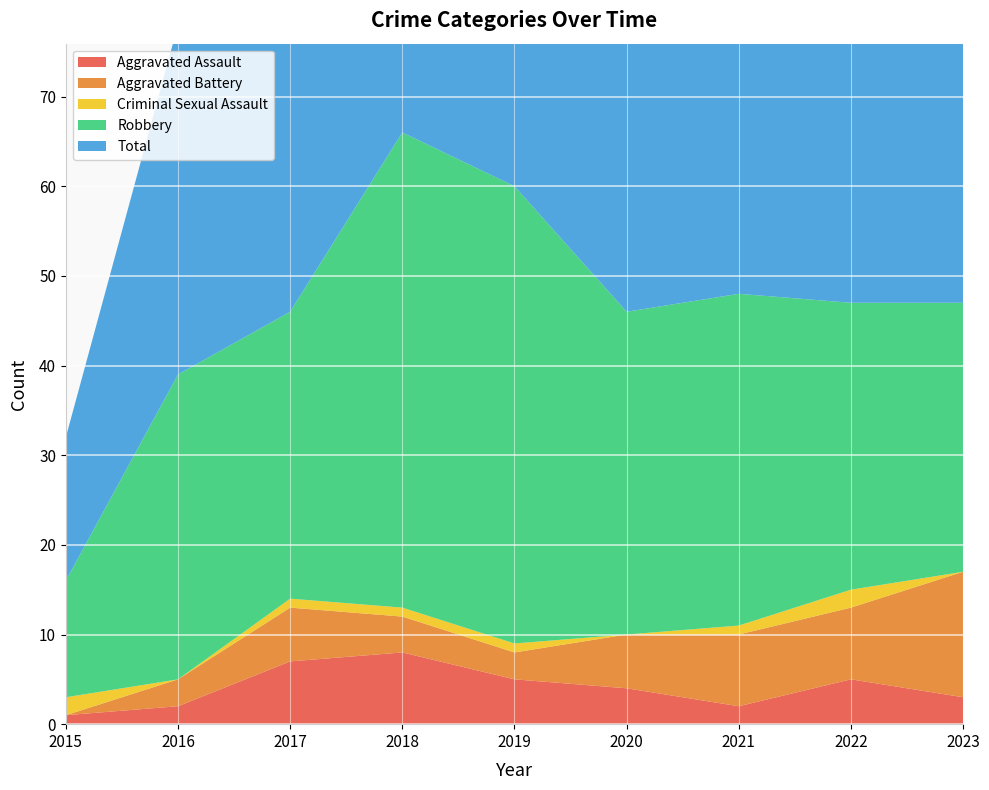

Reading left to right, transcribe all the data shown in this chart.

Aggravated Assault: 2015=1	2016=2	2017=7	2018=8	2019=5	2020=4	2021=2	2022=5	2023=3
Aggravated Battery: 2015=0	2016=3	2017=6	2018=4	2019=3	2020=6	2021=8	2022=8	2023=14
Criminal Sexual Assault: 2015=2	2016=0	2017=1	2018=1	2019=1	2020=0	2021=1	2022=2	2023=0
Robbery: 2015=13	2016=34	2017=32	2018=53	2019=51	2020=36	2021=37	2022=32	2023=30
Total: 2015=16	2016=39	2017=46	2018=66	2019=60	2020=46	2021=48	2022=48	2023=47